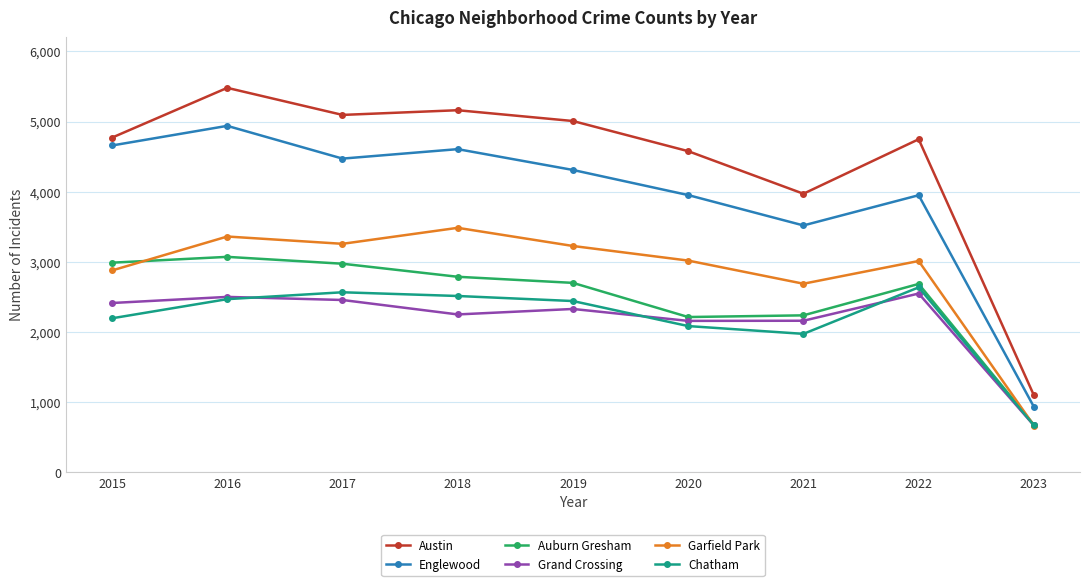

At which category does the chart reach its minimum across all series?

2023